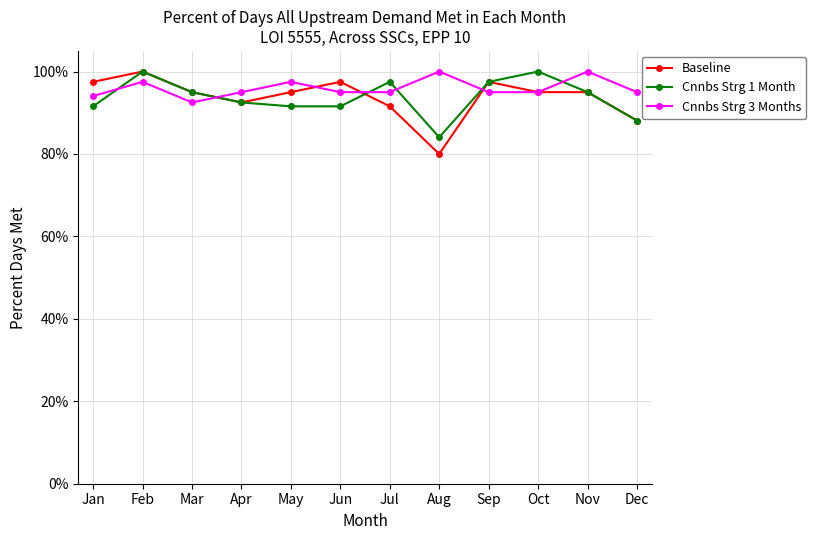

What is the minimum value shown in the chart?

80.0